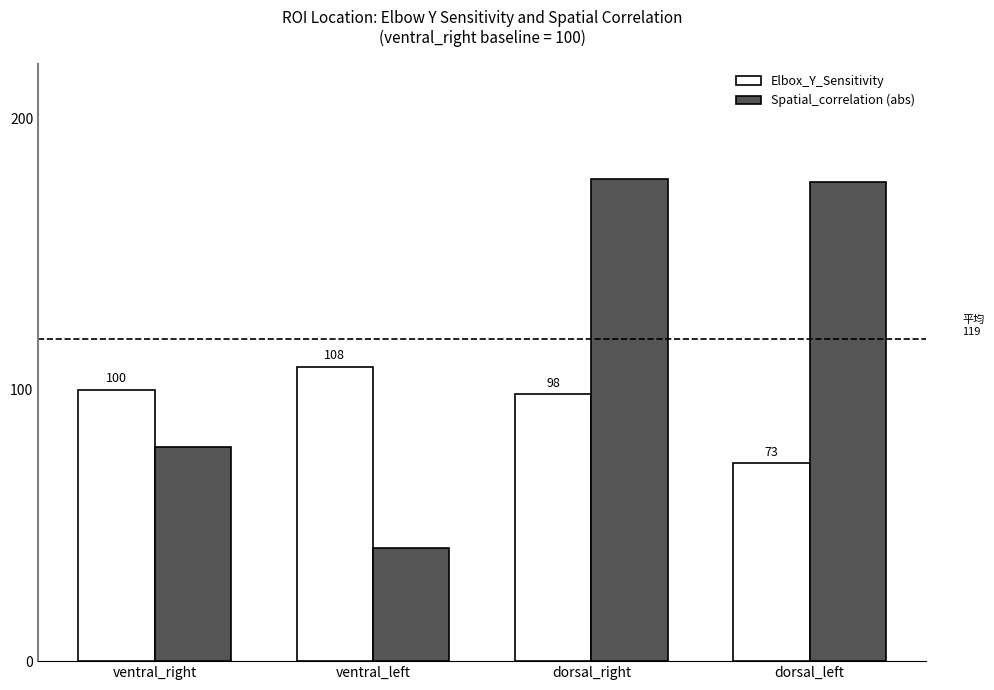

Where is Spatial_correlation (abs) nearest to the value 109?

ventral_right